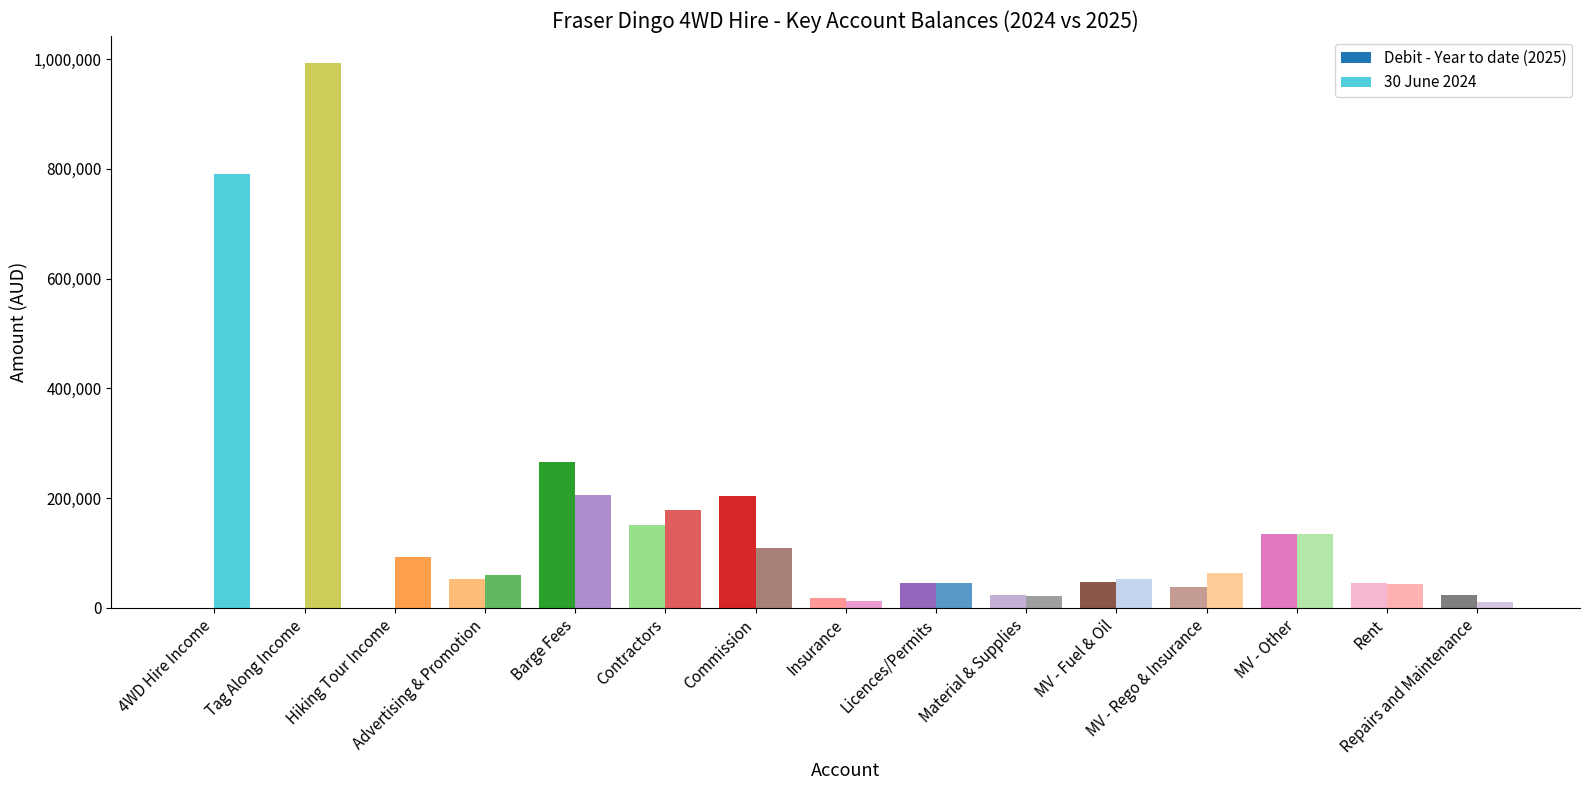

True or false: 30 June 2024 has a value of 178175.8 at Contractors.

True